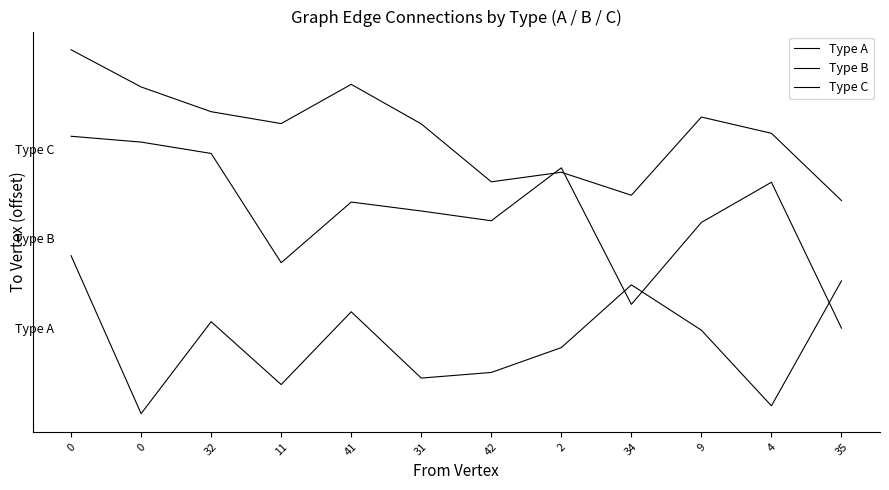

After their last crossing, which series has the higher values: Type B or Type C?

Type C